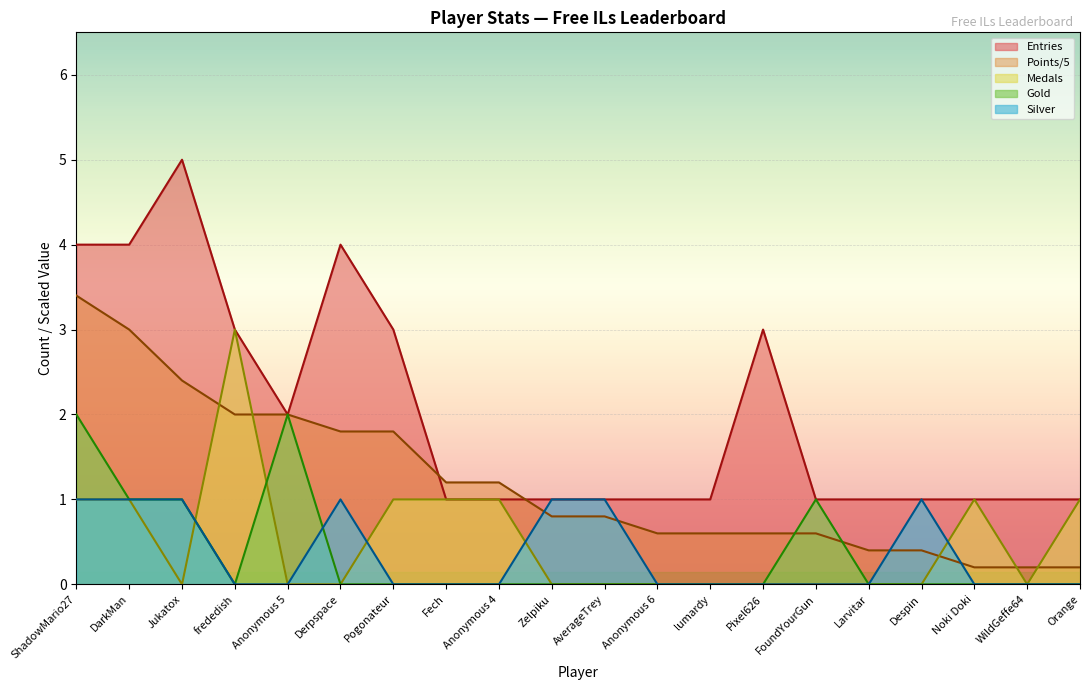

At which category is the sum across all series the highest?

ShadowMario27